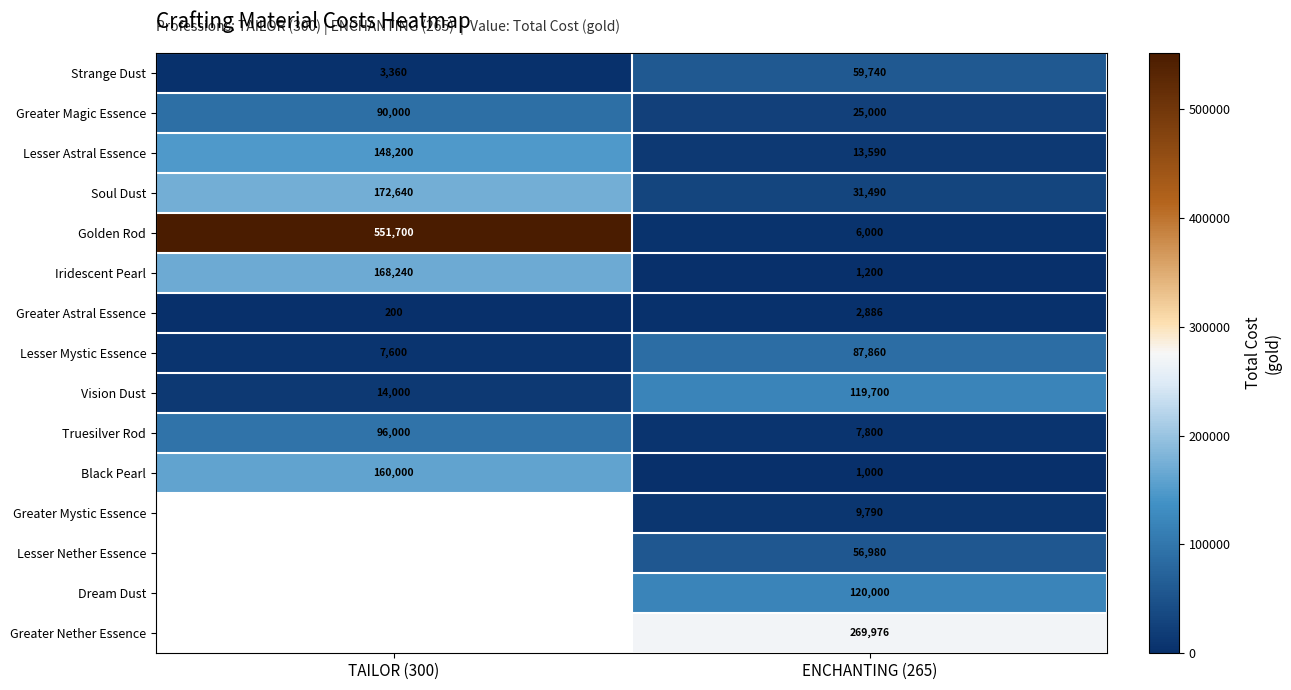

The Black Pearl series shows 102522.4 at TAILOR (300). True or false?

False